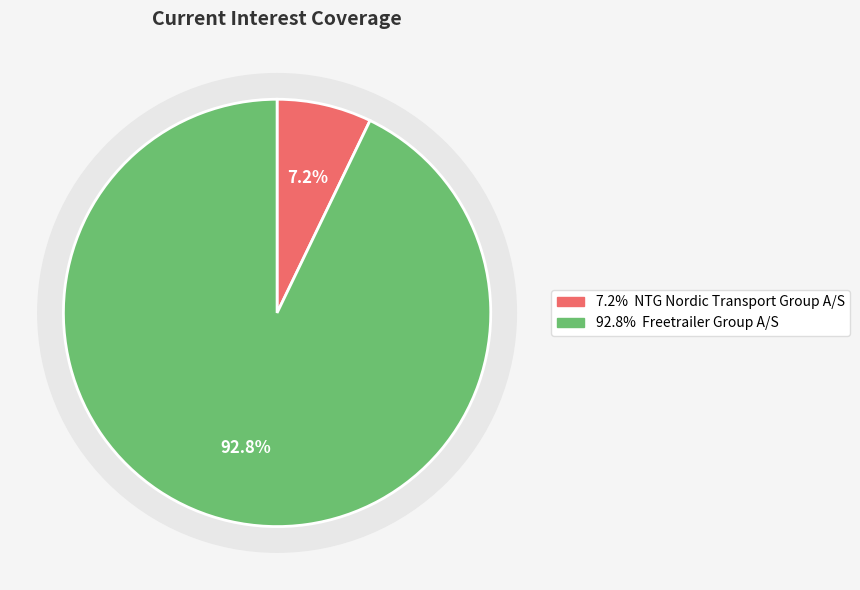

Does any single category account for the majority?

Yes